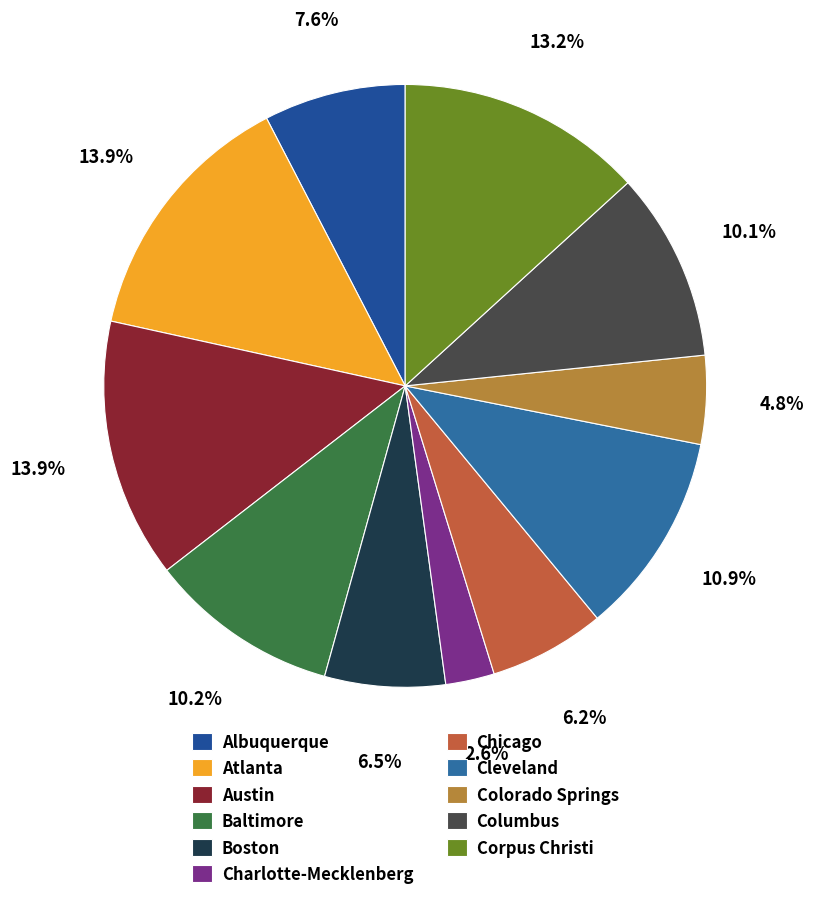

What percentage do Cleveland and Atlanta together represent?

24.8%